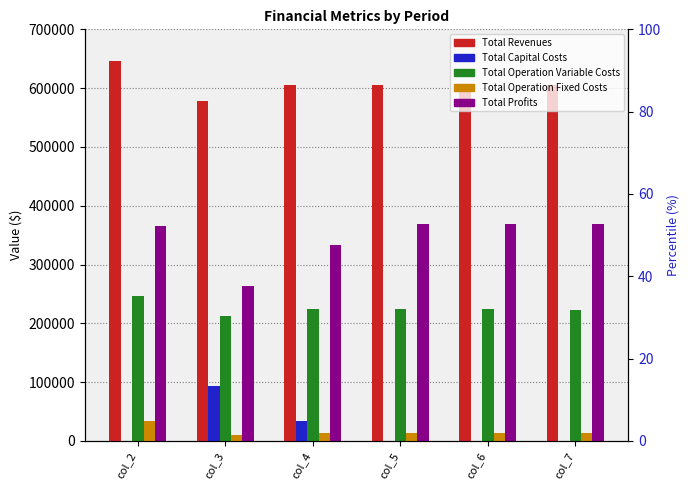

Where does the Total Revenues series first go above 605850?

col_2